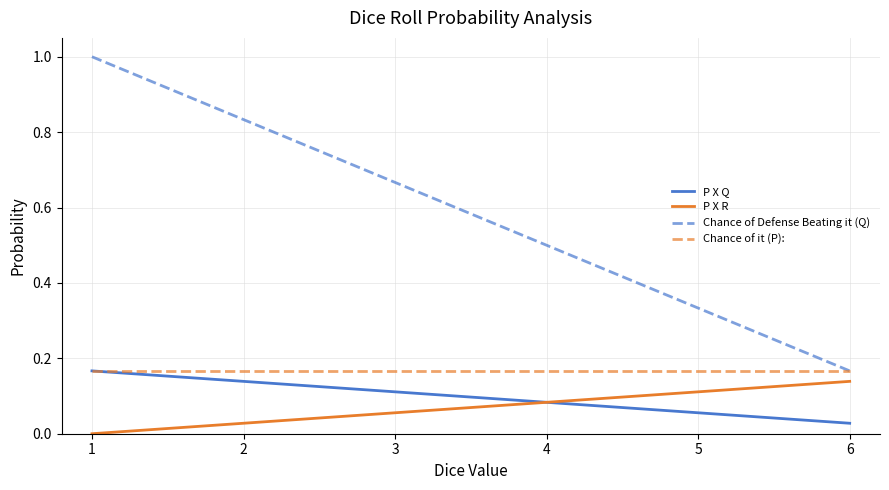

What is the total value across all series at 2?

1.2